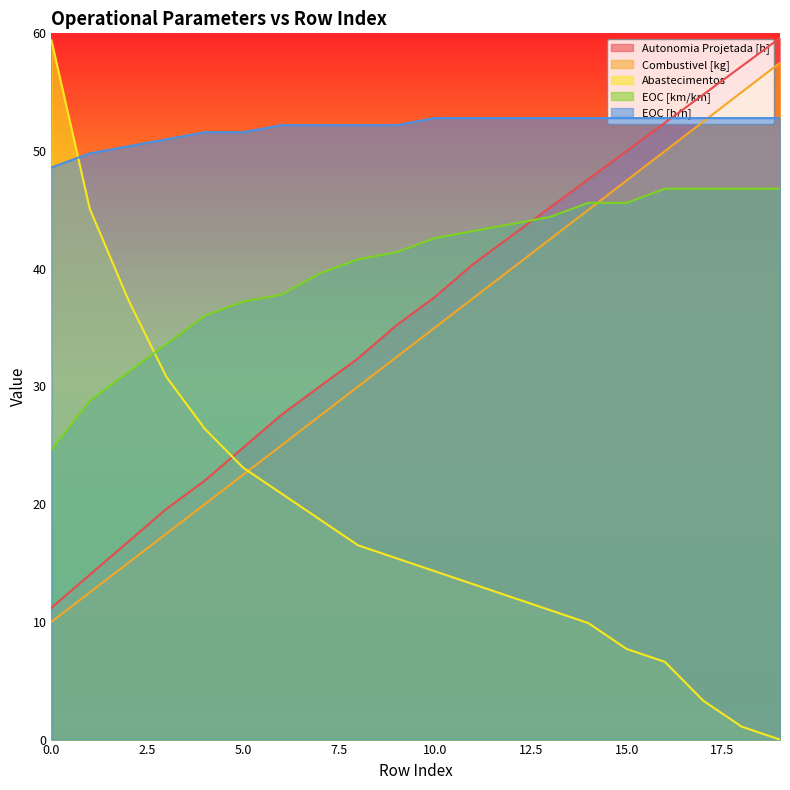

What is the average value of the EOC [km/km] series?

40.2